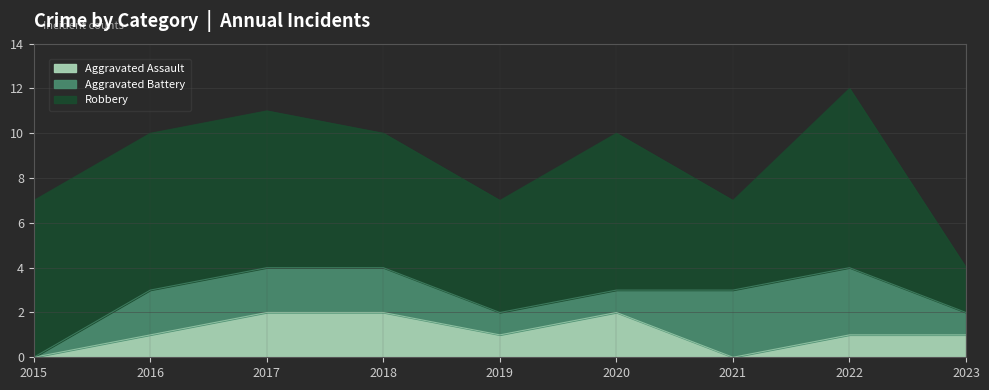

Reading right to left, list all the values displayed in this chart.

Aggravated Assault: 1	1	0	2	1	2	2	1	0
Aggravated Battery: 1	3	3	1	1	2	2	2	0
Robbery: 2	8	4	7	5	6	7	7	7